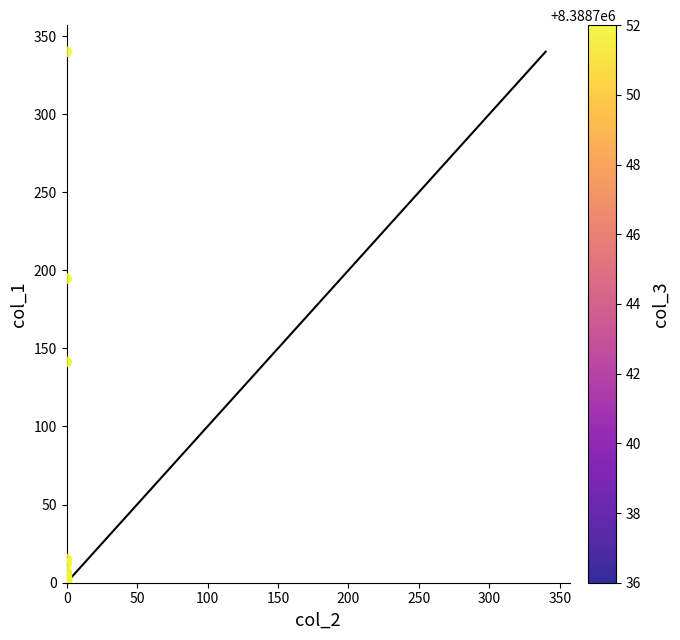

What Y value in the scatter plot is closest to 170?

194.7